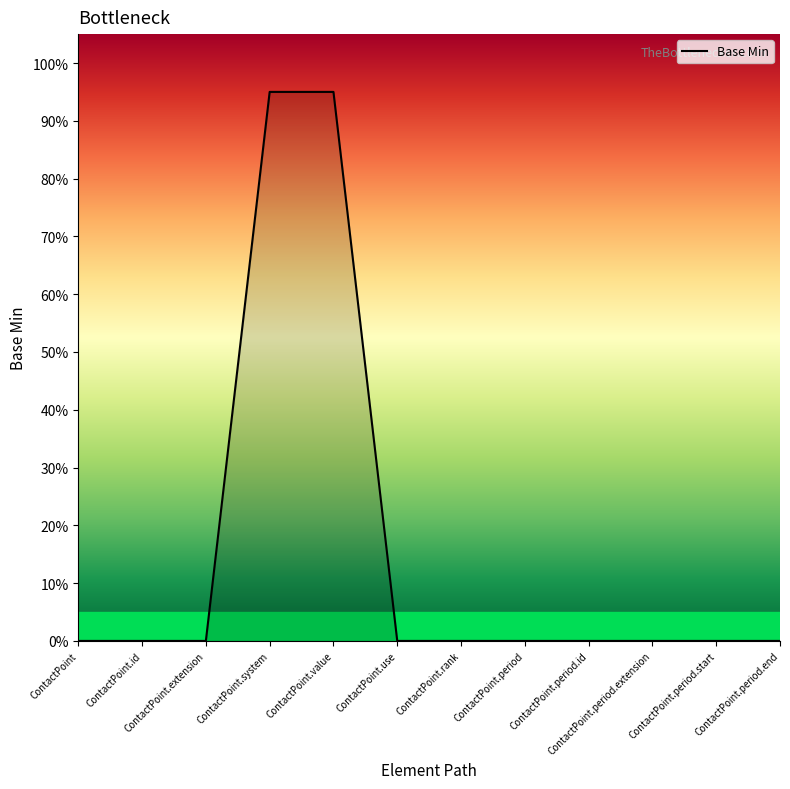

Is it true that the value at ContactPoint.extension is 0.0?

True